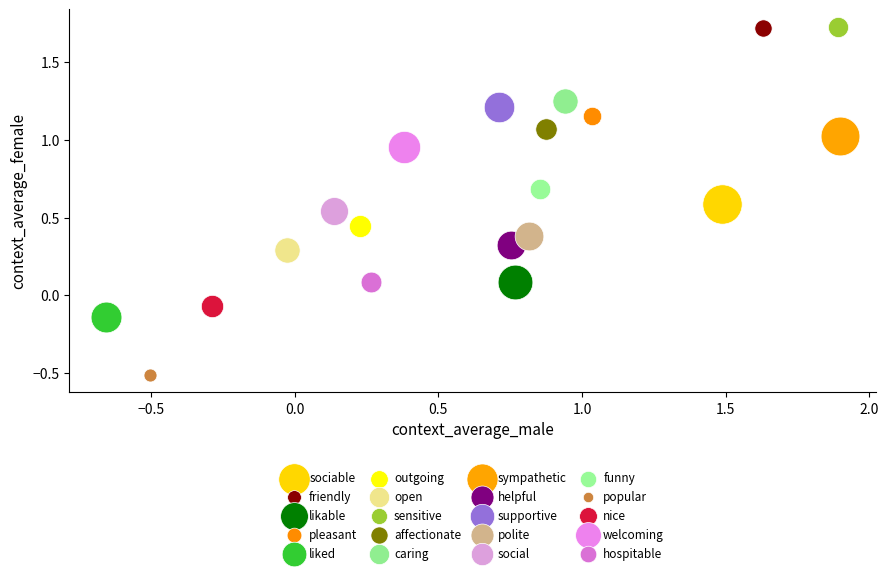

What are all the series names shown in the legend?

sociable, friendly, likable, pleasant, liked, outgoing, open, sensitive, affectionate, caring, sympathetic, helpful, supportive, polite, social, funny, popular, nice, welcoming, hospitable